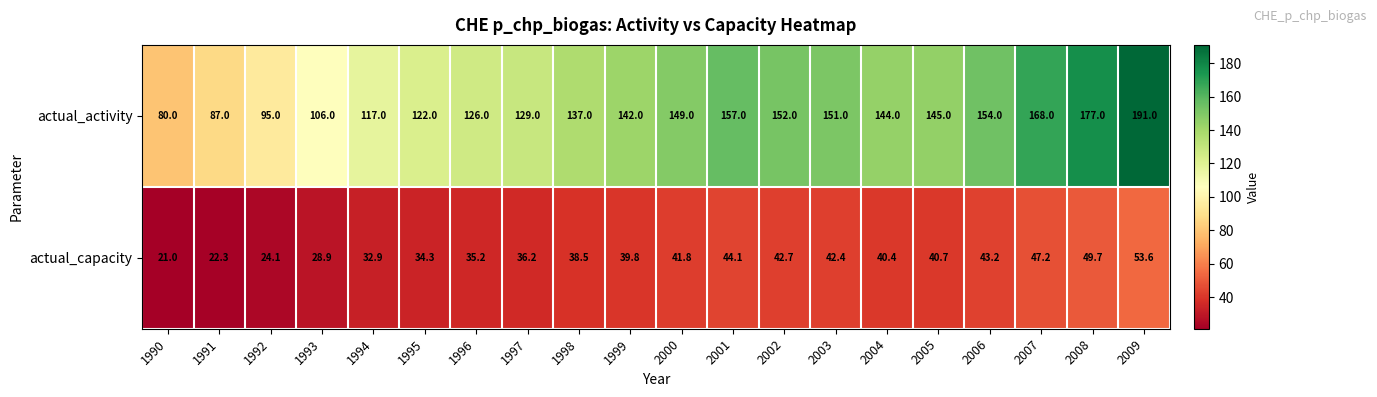

Between 1996 and 2004, which series saw the biggest shift?

actual_activity